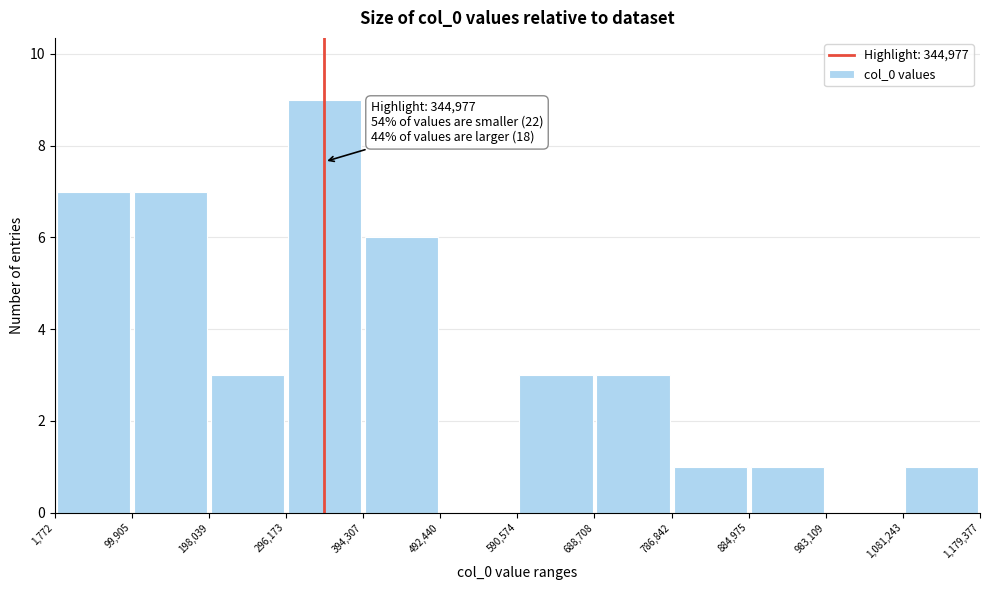

Over which range of the x-axis is the bar tallest?

296,173 to 394,307